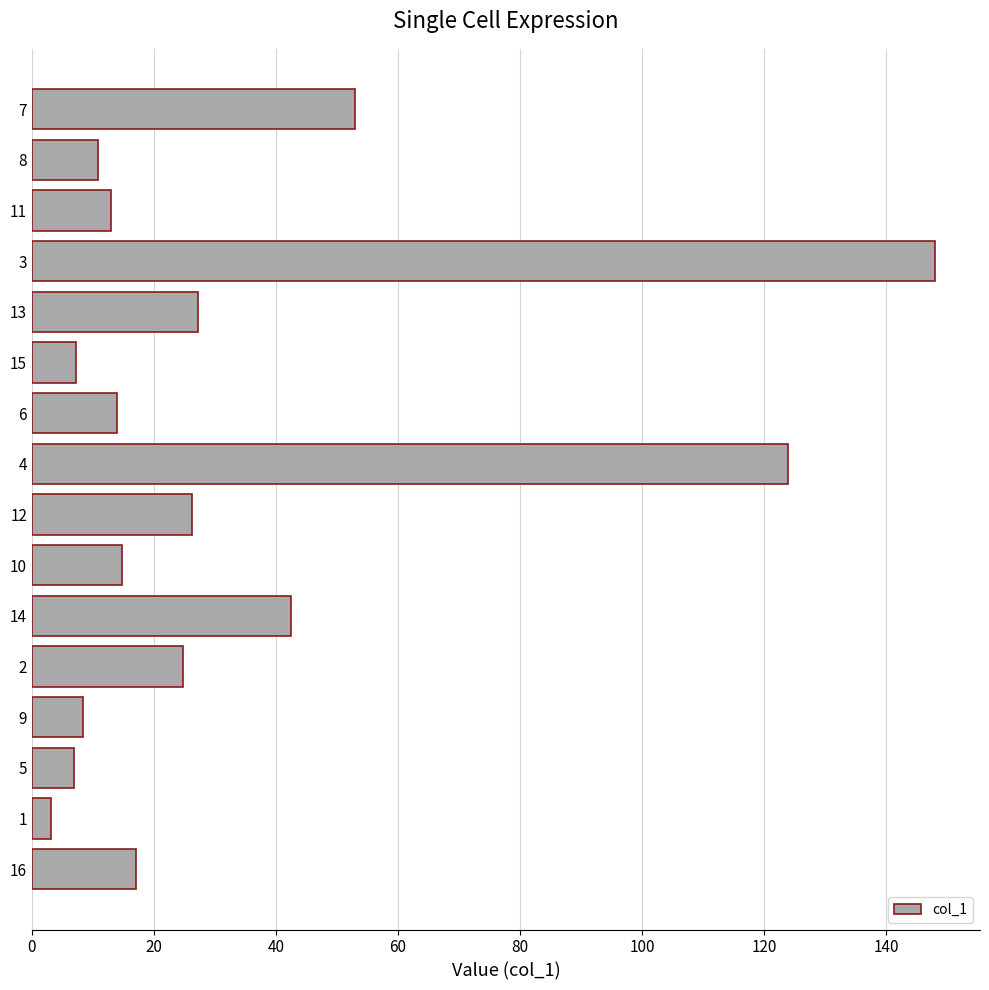

Are the bars grouped side by side (vs. stacked)?

No